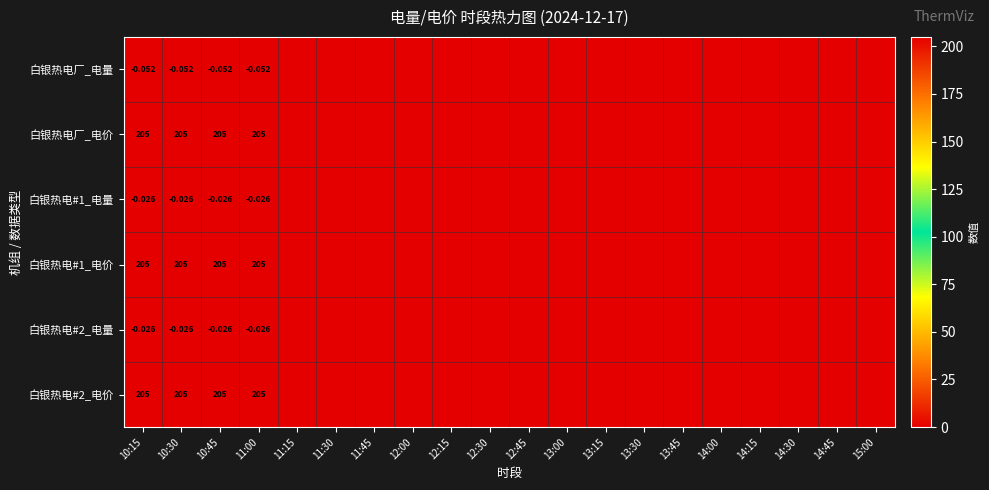

Rank the series by their maximum value, from highest to lowest.

白银热电厂_电价, 白银热电#1_电价, 白银热电#2_电价, 白银热电厂_电量, 白银热电#1_电量, 白银热电#2_电量